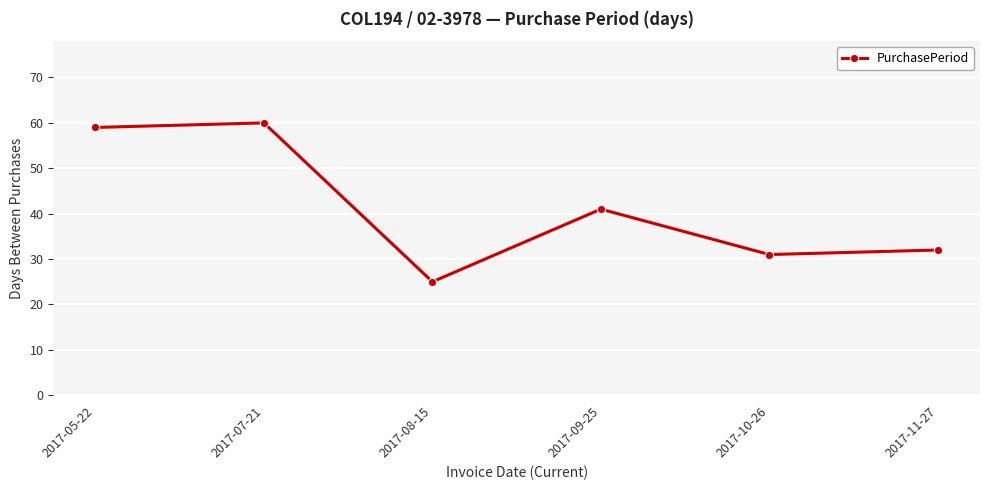

Is it true that the value at 2017-11-27 is 8?

False